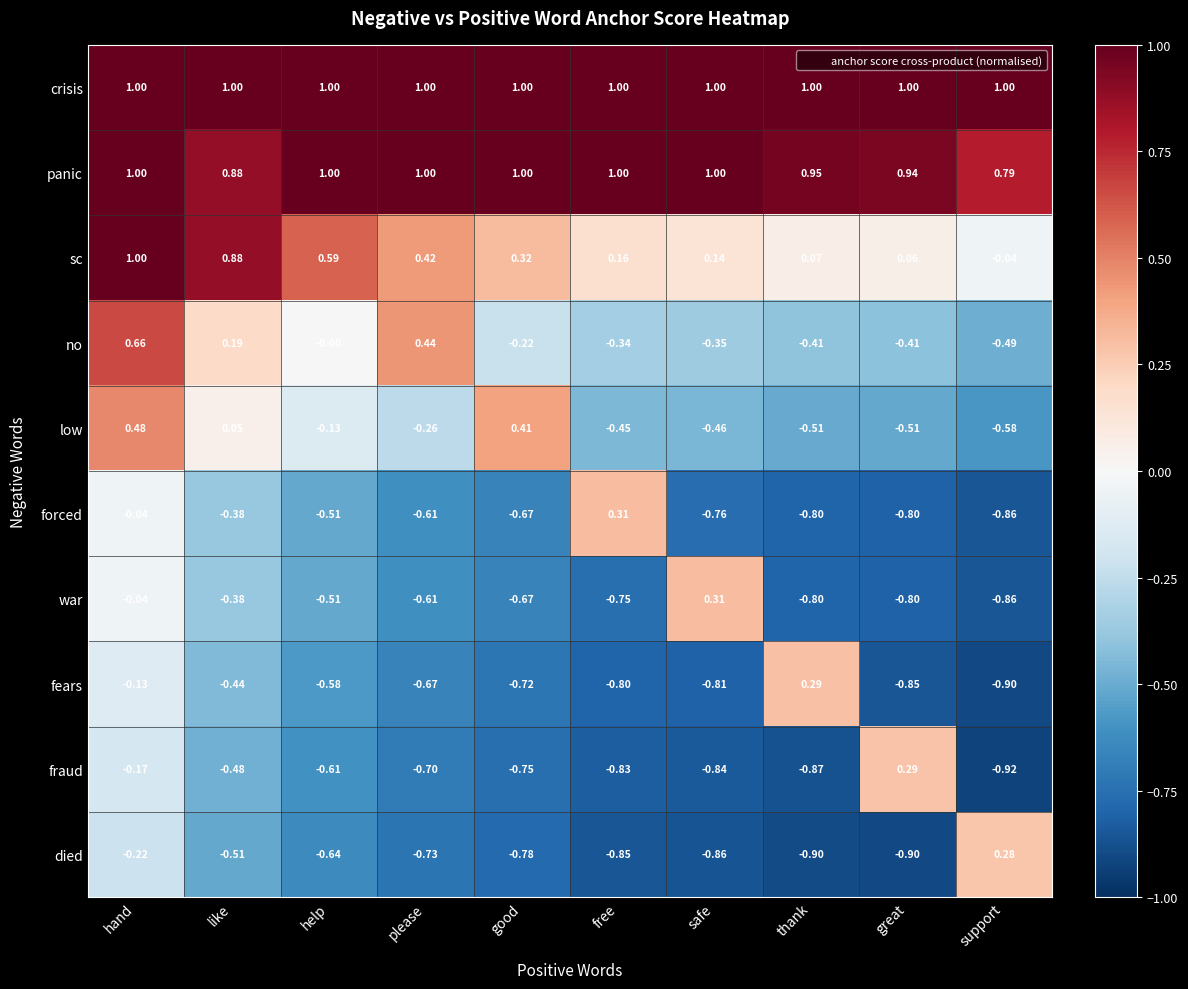

Is the value of forced at safe greater than the value of low at support?

No